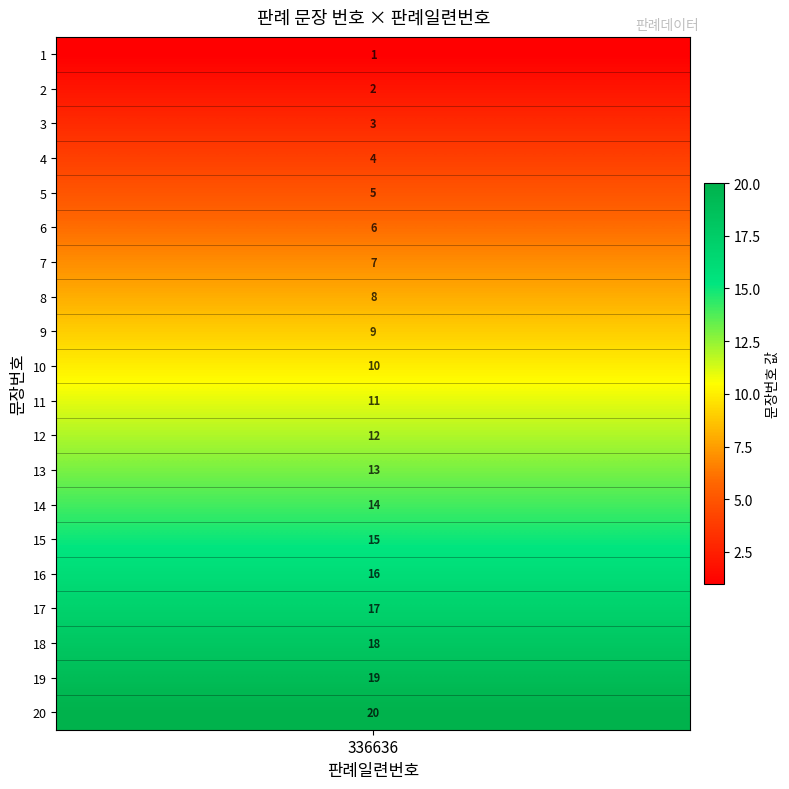

Reading left to right, what are all the values shown in this chart?

1	2	3	4	5	6	7	8	9	10	11	12	13	14	15	16	17	18	19	20